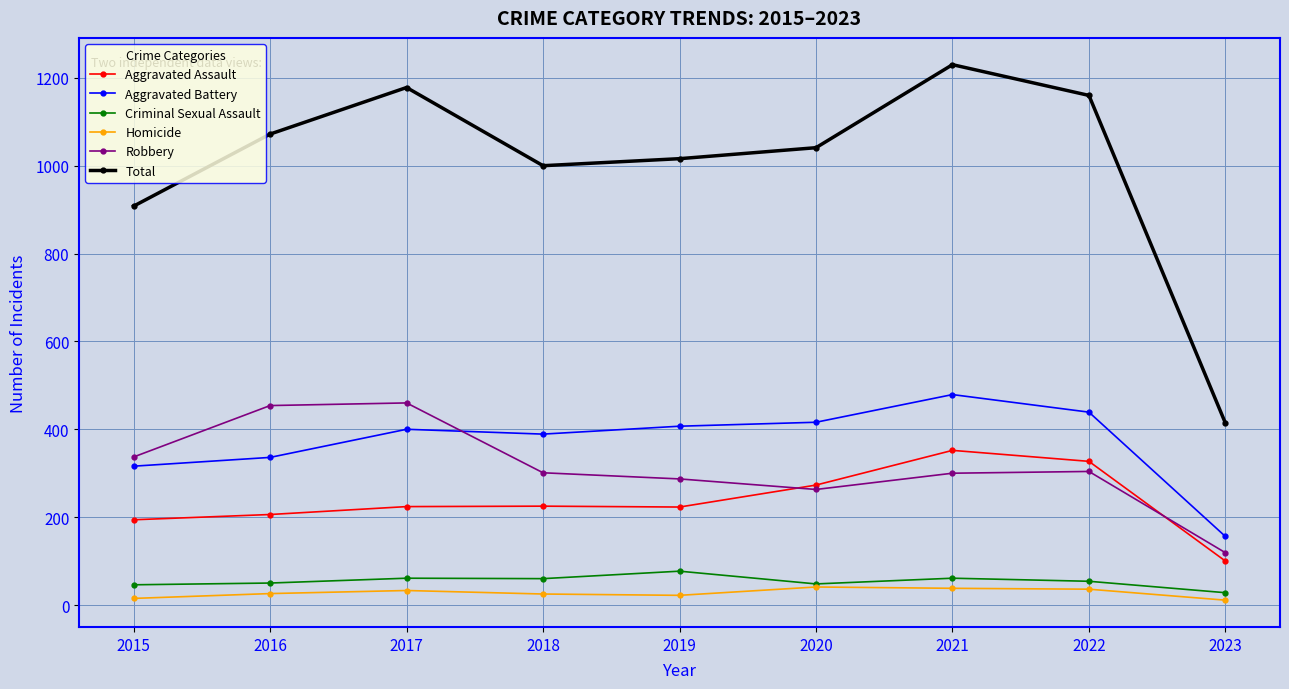

In Total, how many points are higher than both neighbors (excluding endpoints)?

2